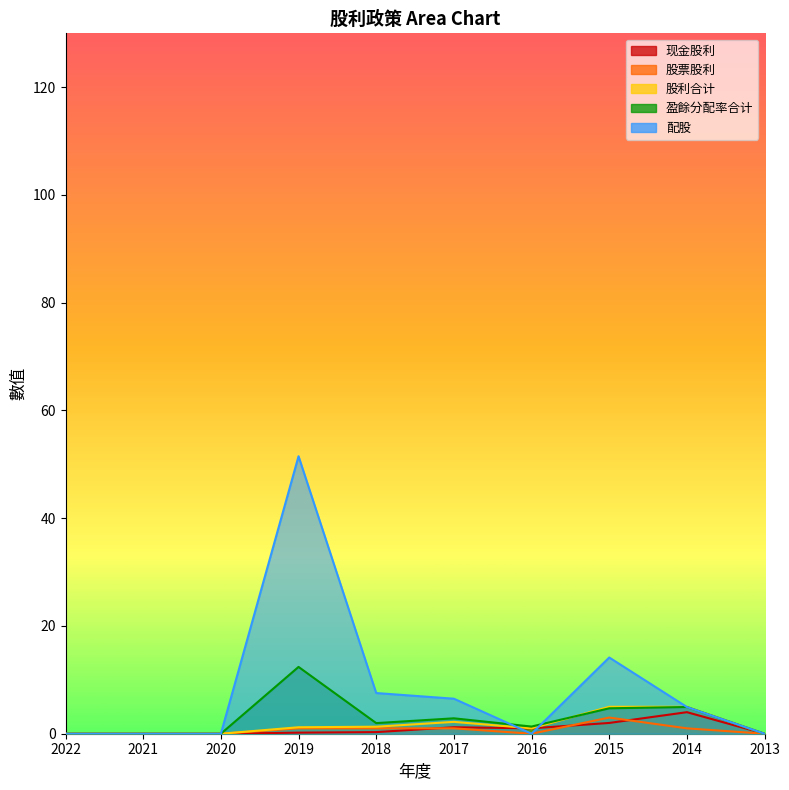

Is the value of 盈餘分配率合计 at 2020 greater than the value of 股利合计 at 2022?

No